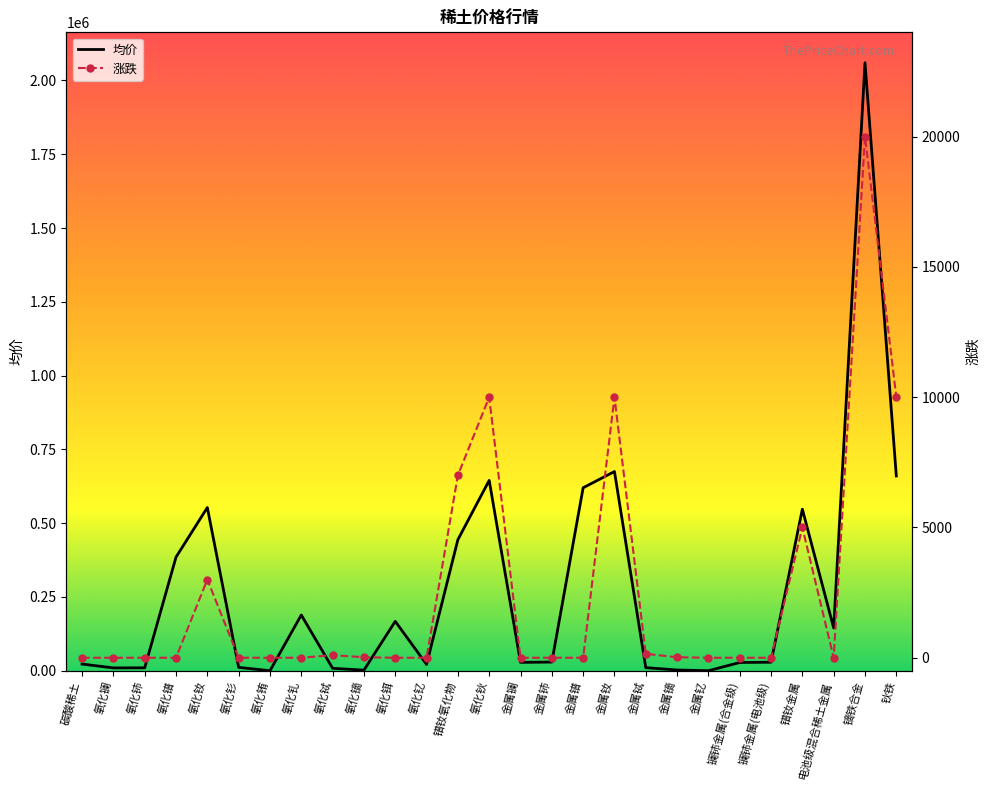

Which series changed the most between 氧化铕 and 钬铁?

均价